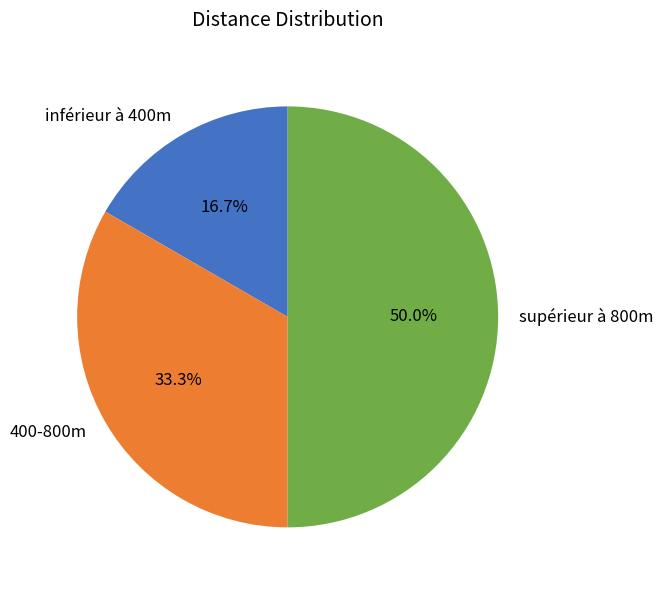

Between inférieur à 400m and 400-800m, which is larger?

400-800m